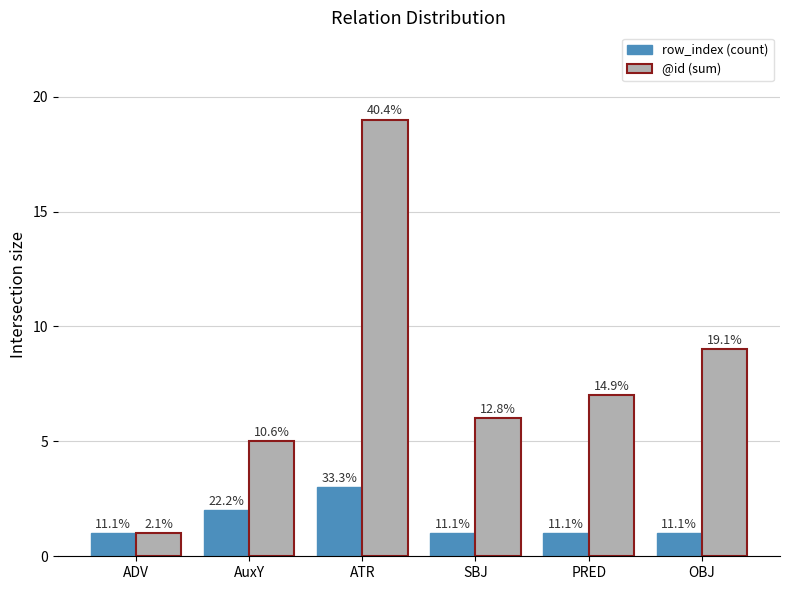

Reading left to right, list all the values displayed in this chart.

row_index (count): 1	2	3	1	1	1
@id (sum): 1	5	19	6	7	9